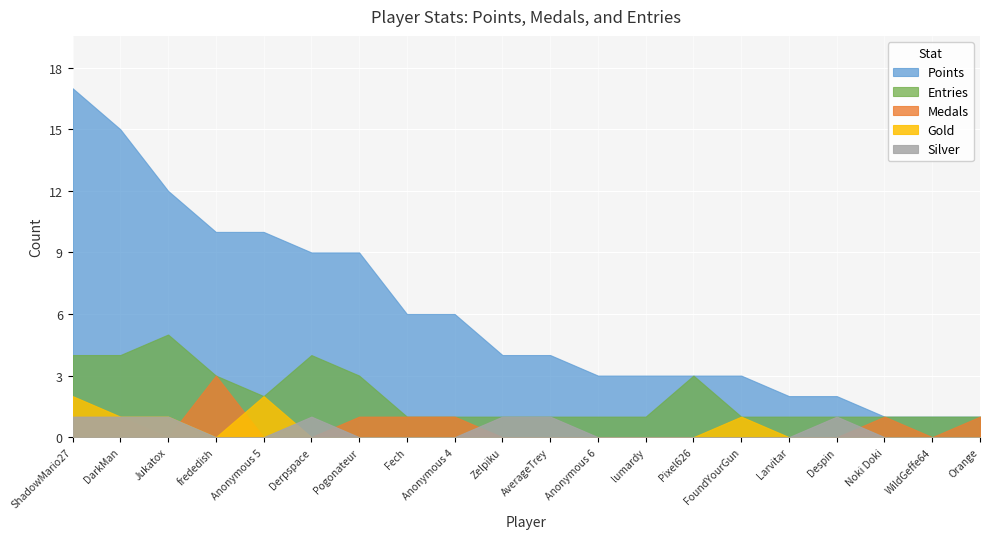

What is the maximum value shown in the chart?

17